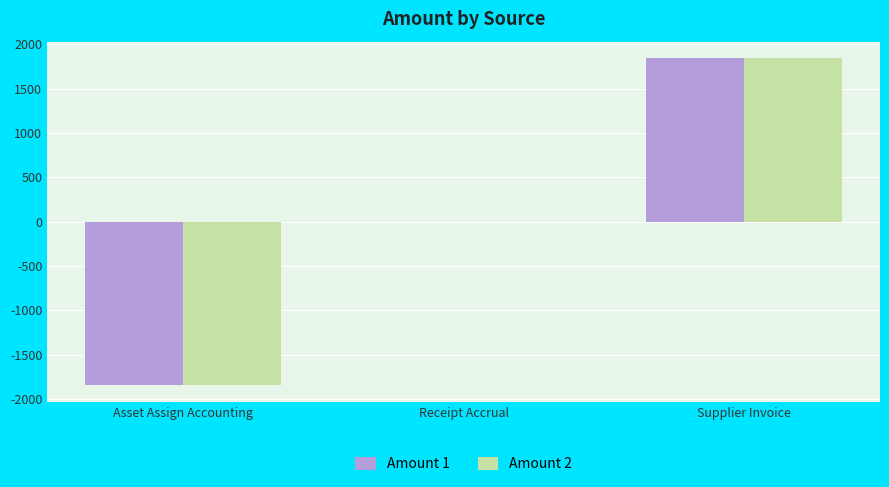

Is it true that Amount 2 equals 1846.4 at Supplier Invoice?

True